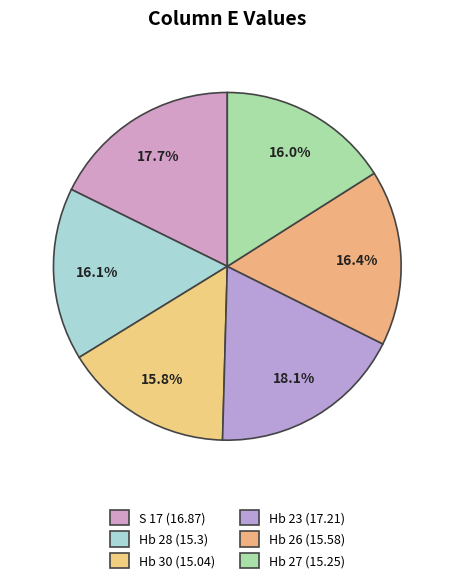

The Hb 30 slice represents 16% of the pie. True or false?

True